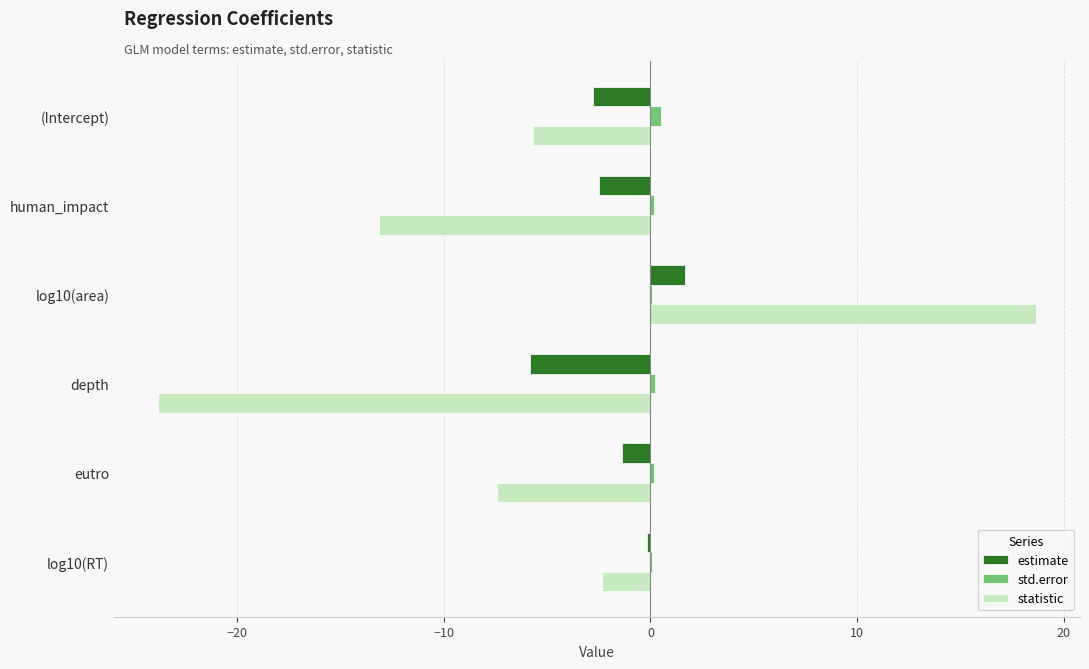

How many data points in estimate are above -1?

2